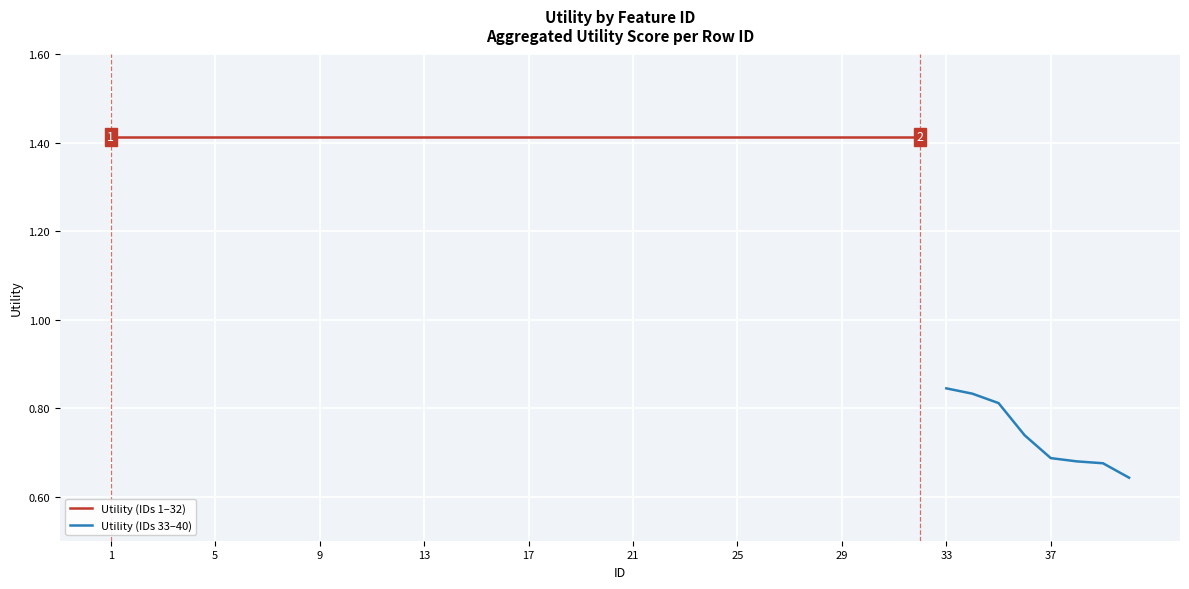

Where is the data nearest to the value 1?

33